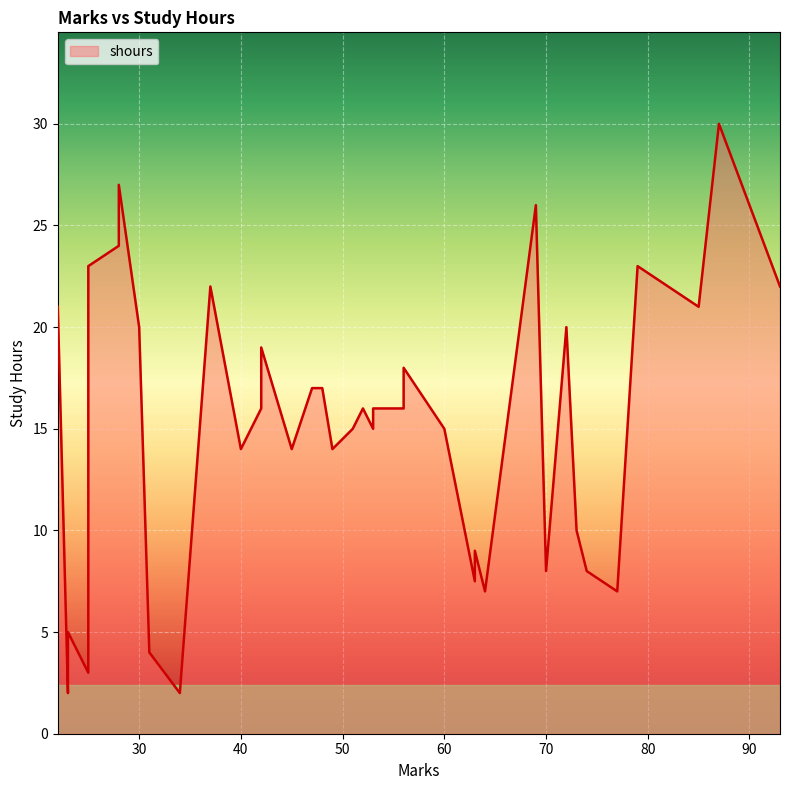

How many values exceed 16?

18